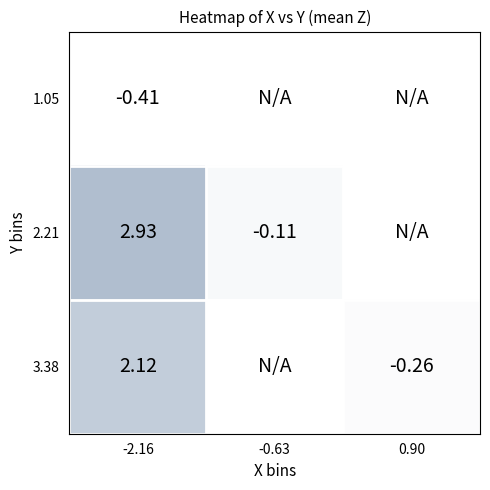

List the labels in order of 1.05 value, largest first.

-2.16, -0.63, 0.90